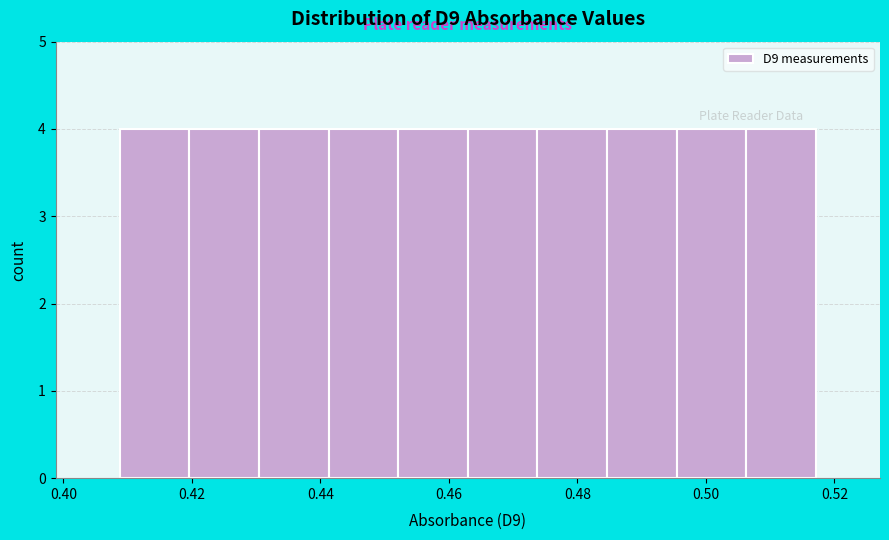

Reading left to right, transcribe this chart: for each bar, give the range it covers on the x-axis and its height. Neither the bar edges nor the heights are printed on the chart, so give them approximately, as read against the axes.

0.408 to 0.420: 4
0.420 to 0.430: 4
0.430 to 0.442: 4
0.442 to 0.452: 4
0.452 to 0.462: 4
0.462 to 0.474: 4
0.474 to 0.484: 4
0.484 to 0.496: 4
0.496 to 0.506: 4
0.506 to 0.518: 4